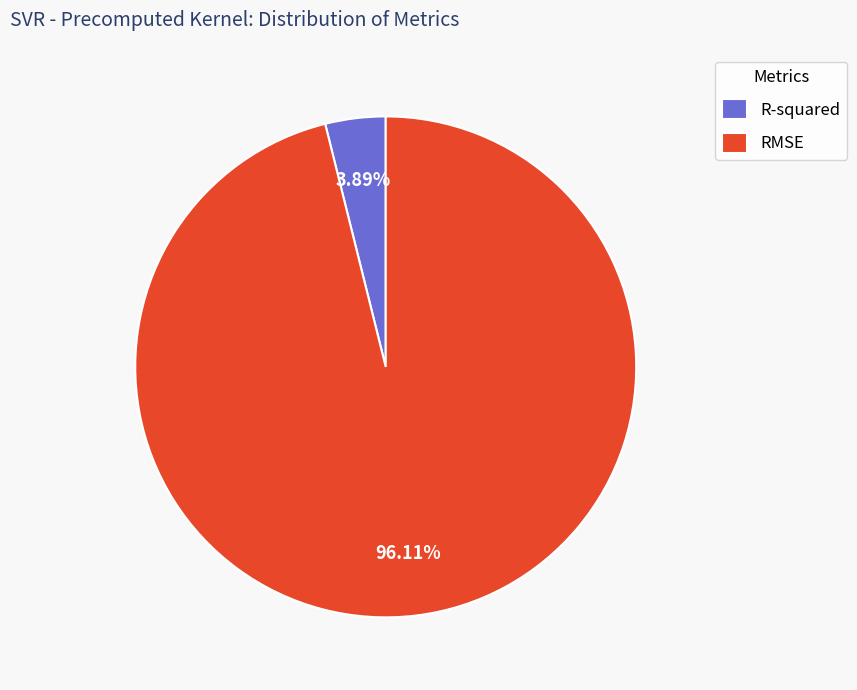

What is the total percentage of R-squared and RMSE?

100.0%